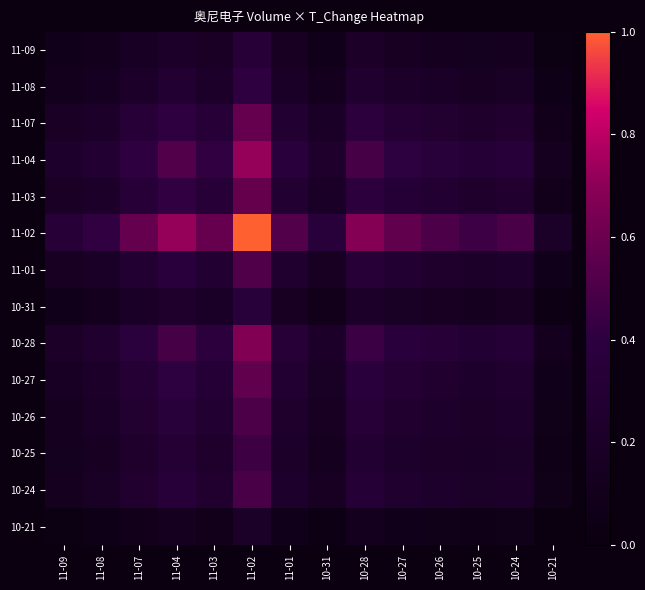

At which category does the chart reach its minimum across all series?

10-21